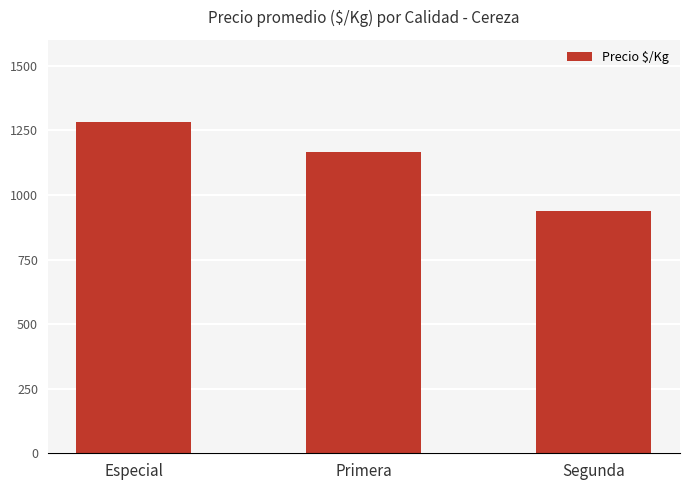

Reading left to right, what are all the values shown in this chart?

1282	1167	937